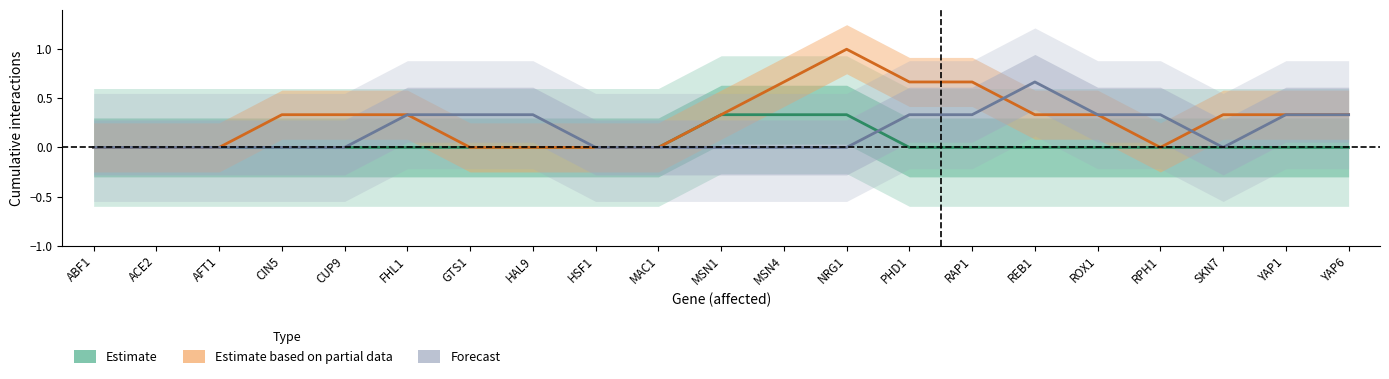

Does the chart display data point markers on the line(s)?

No